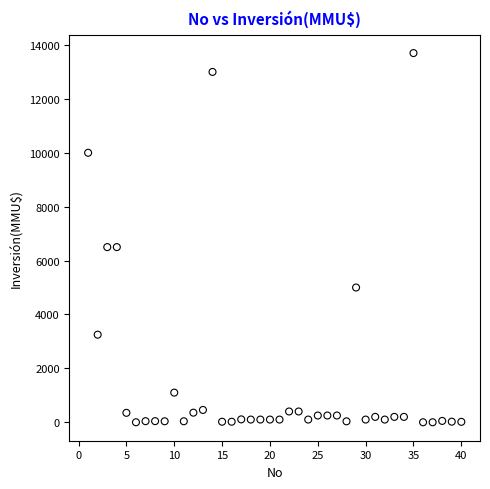

What is the range of Y values (max minus min)?

13700